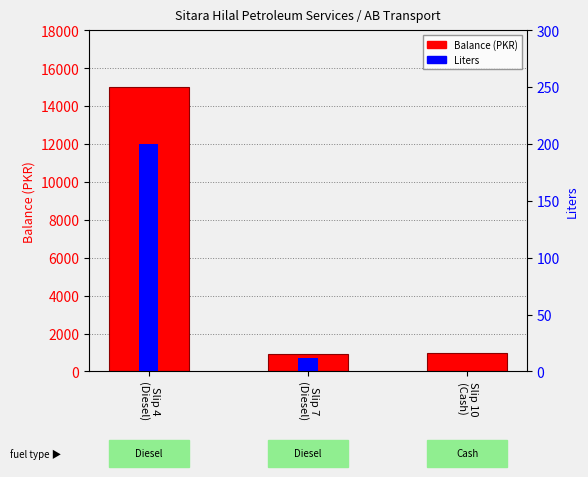

What is the sum of the Balance (PKR) values at Slip 4
(Diesel) and Slip 10
(Cash)?

15999.5